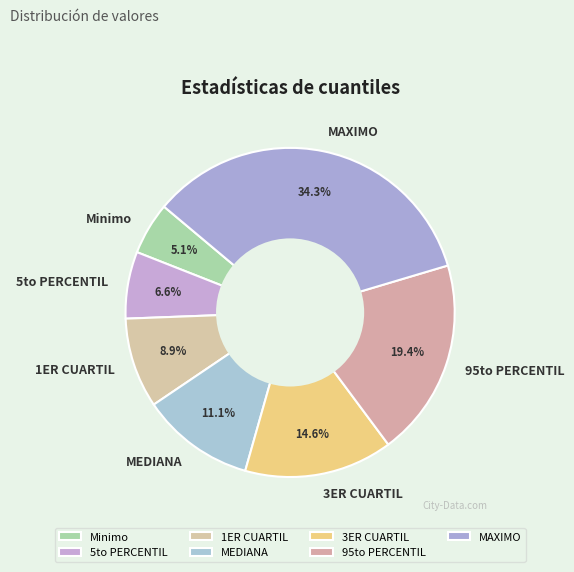

What is the largest slice in the pie chart?

MAXIMO